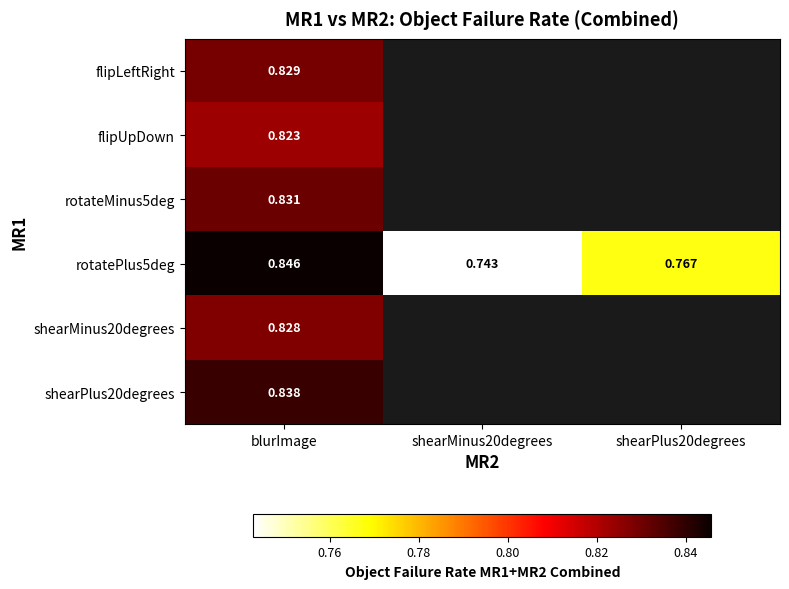

Rank the series at blurImage from highest to lowest value.

rotatePlus5deg, shearPlus20degrees, rotateMinus5deg, flipLeftRight, shearMinus20degrees, flipUpDown